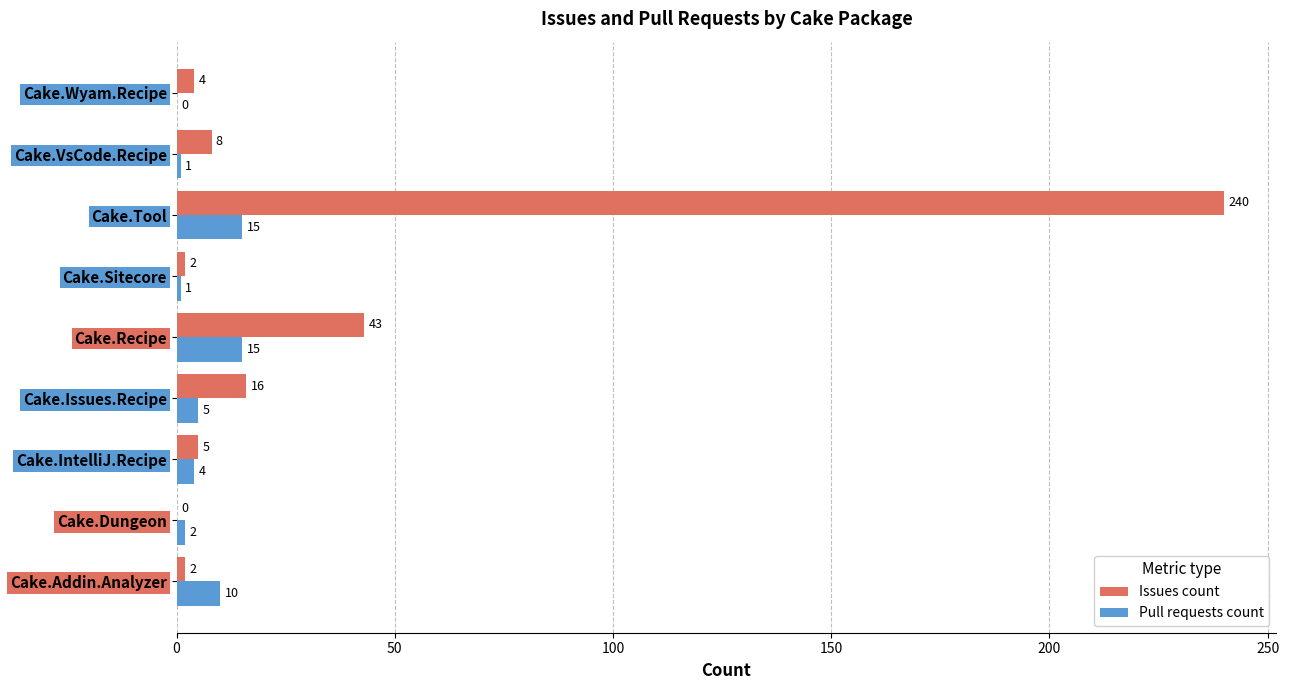

The value of Issues count at Cake.Dungeon is 0. True or false?

True